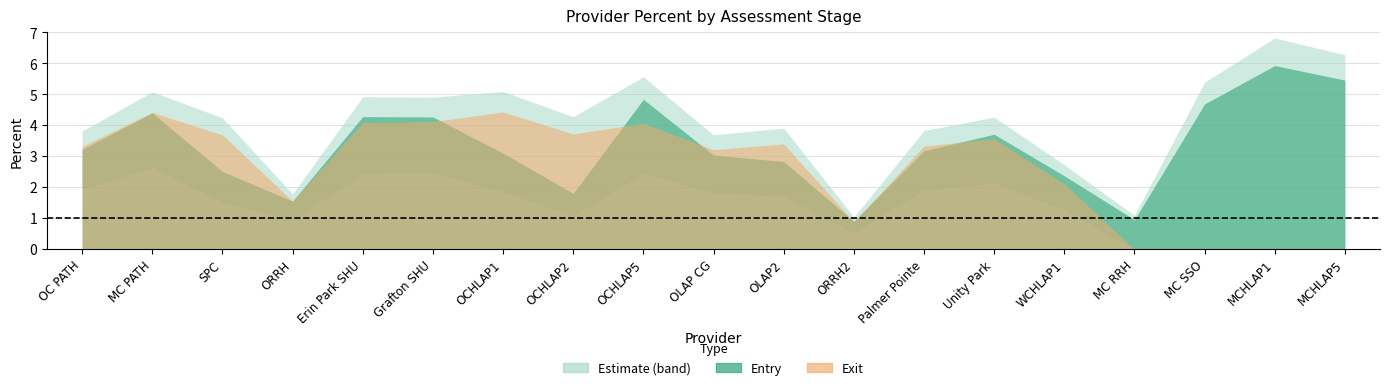

At which label does Exit reach its peak?

OCHLAP1